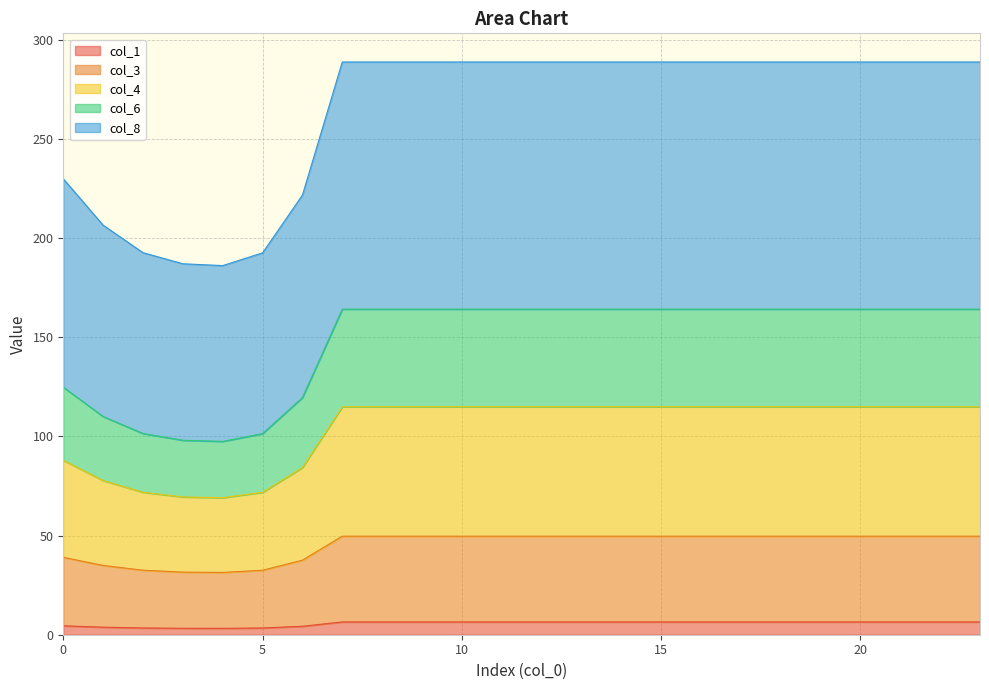

True or false: col_3 and col_8 intersect in this chart.

False